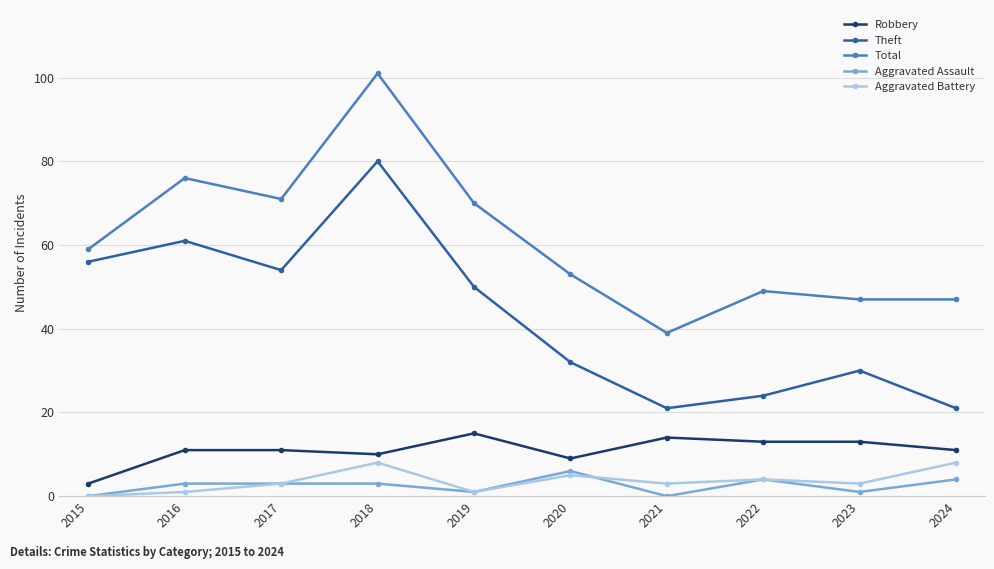

True or false: Theft and Total cross at least once.

False